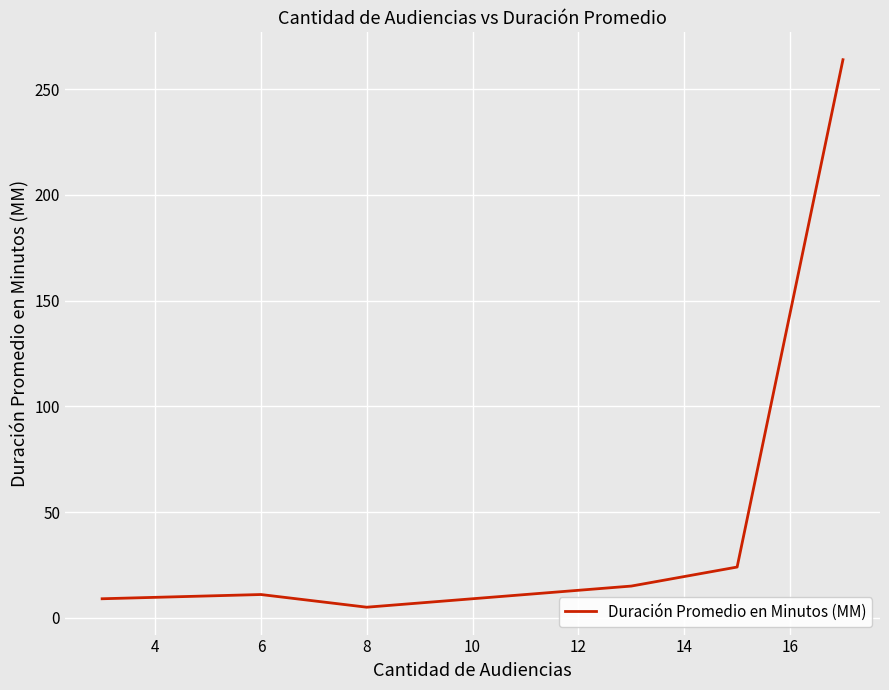

What is the average value?

55